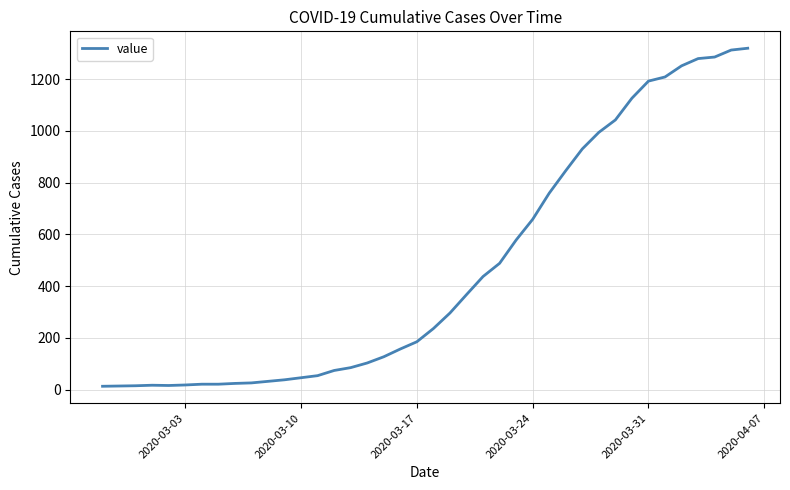

What is the difference between the maximum and minimum values?

1306